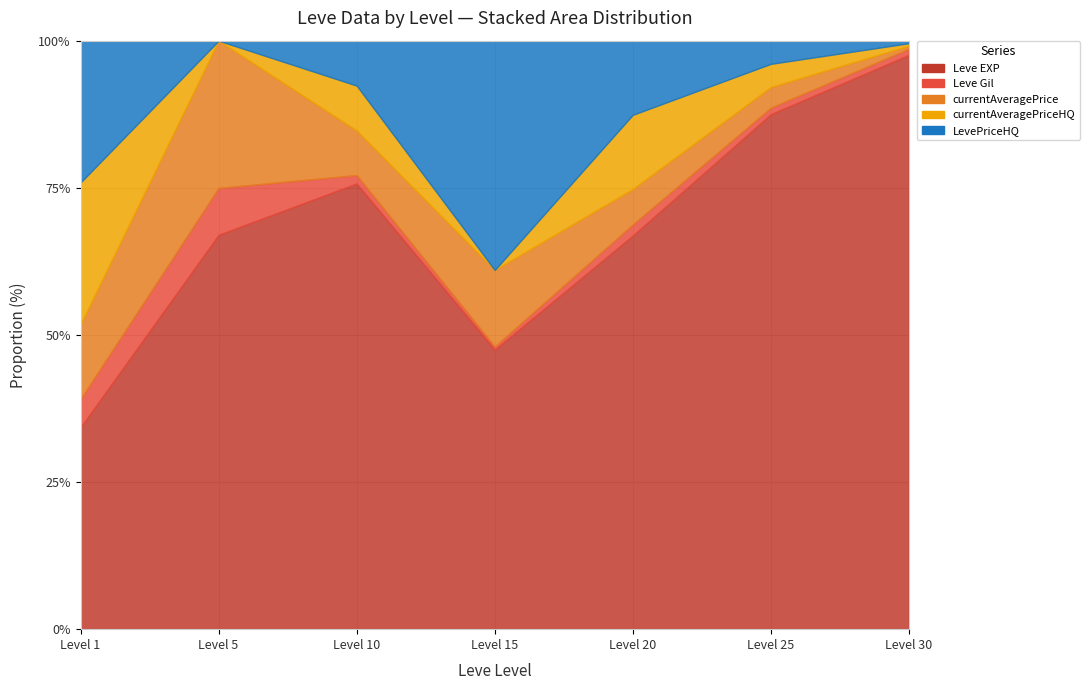

Does the chart have visible grid lines?

Yes